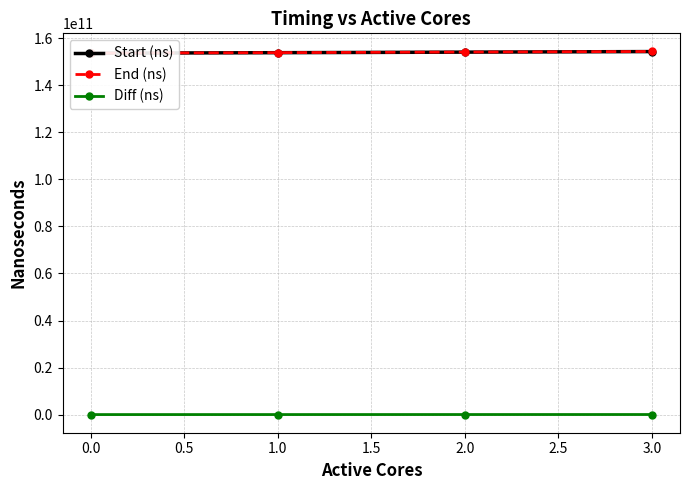

How many lines are shown in the chart?

3